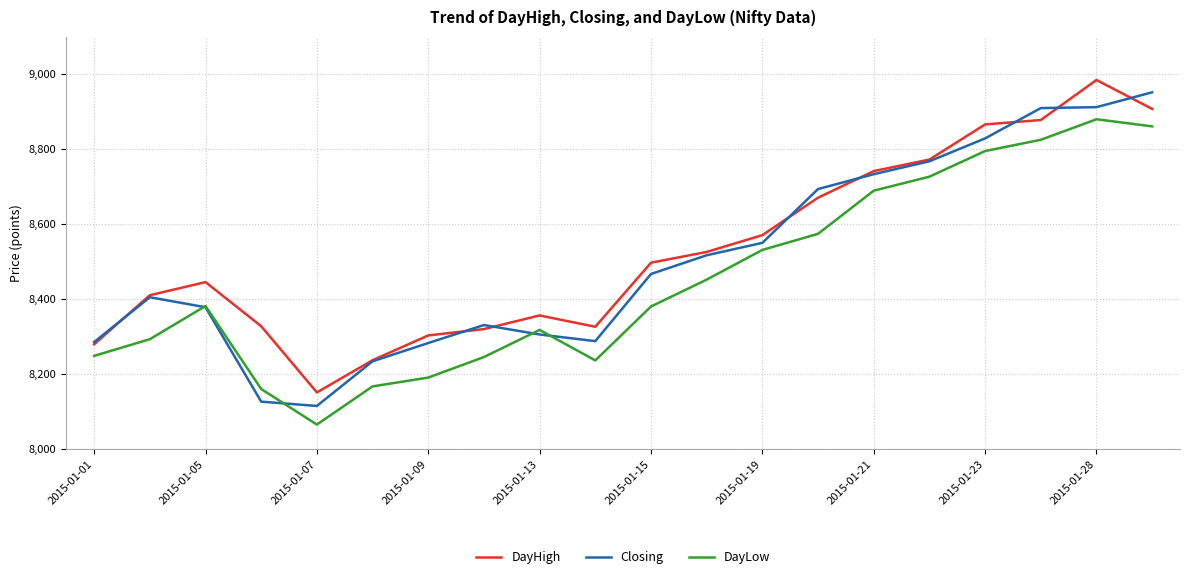

What is the minimum value for DayHigh?

8151.2